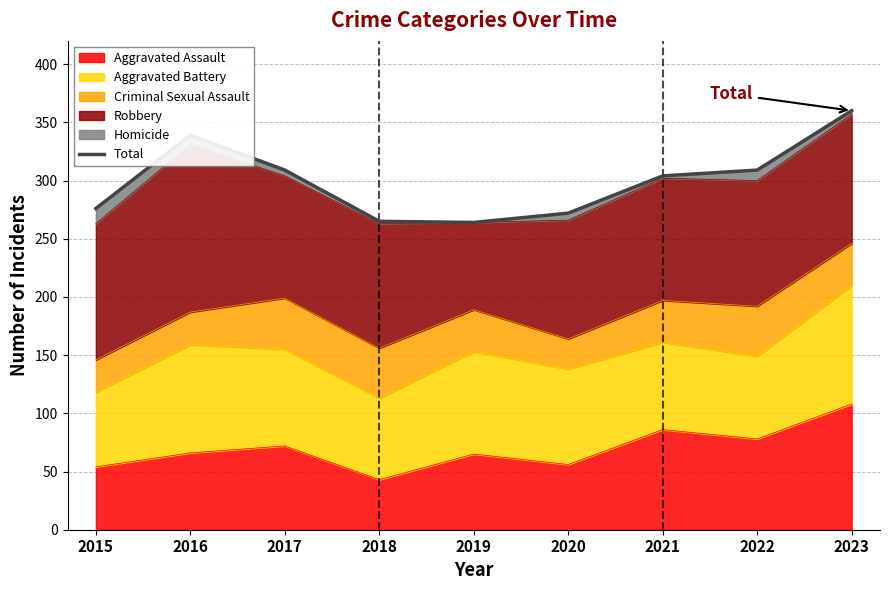

List the labels in order of value, largest first.

2023, 2016, 2017, 2022, 2021, 2015, 2020, 2018, 2019